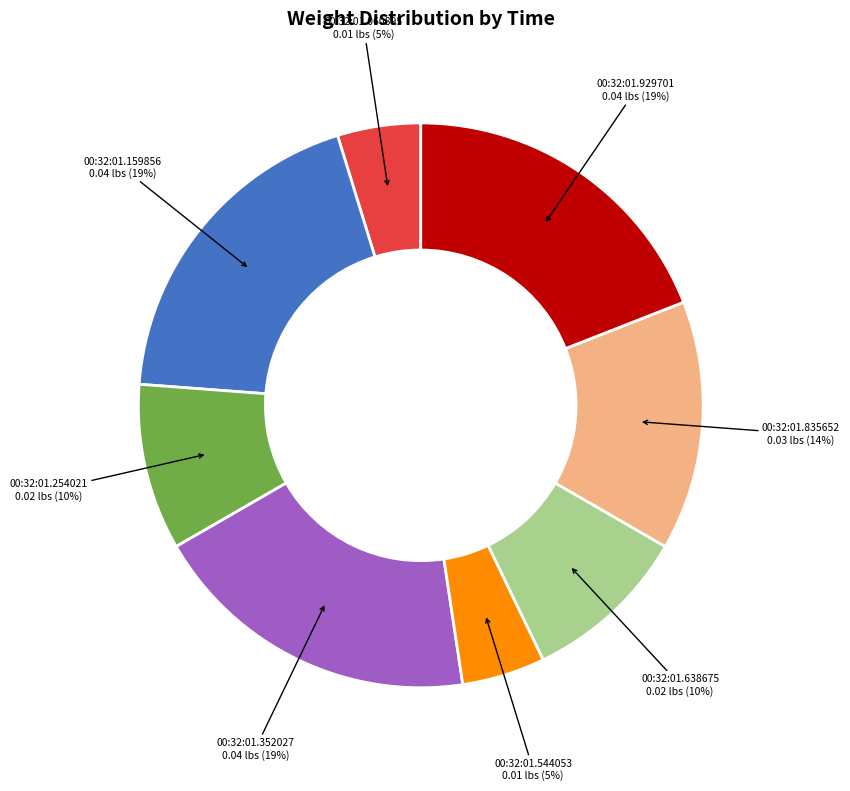

Is there a majority slice in this chart?

No